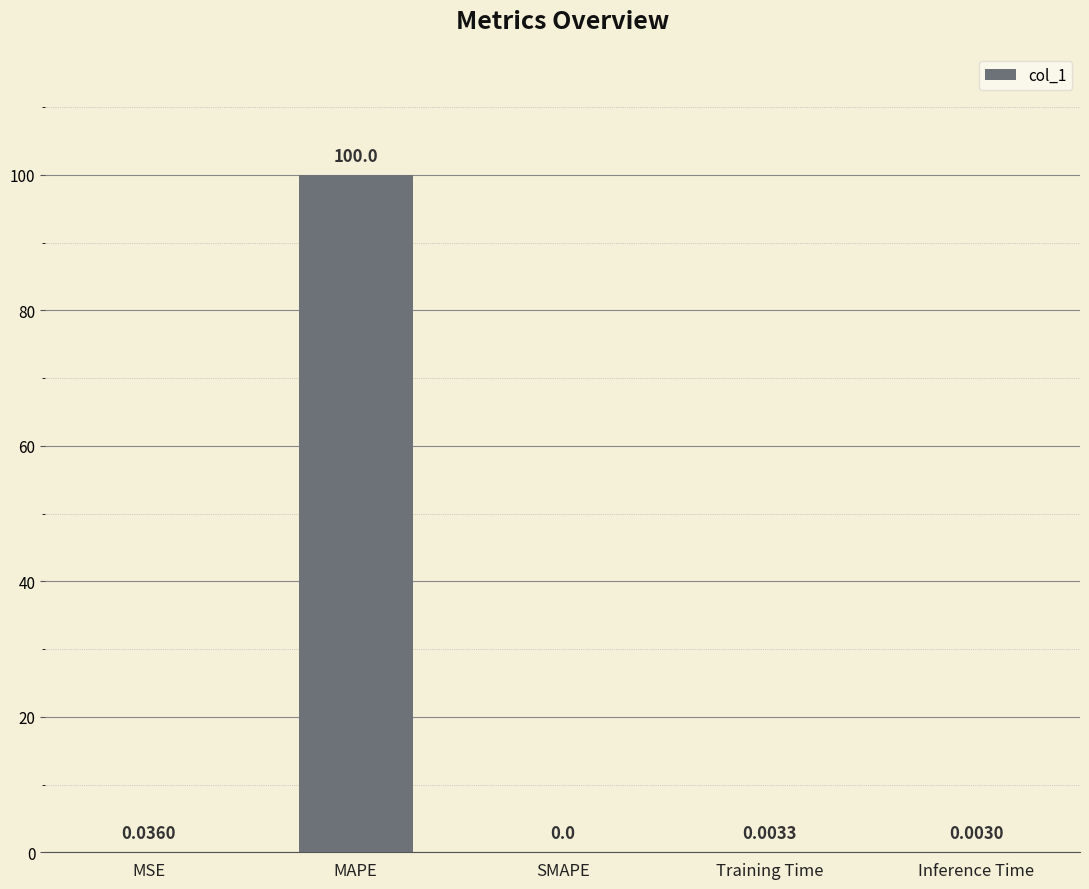

Which has a higher value, MAPE or Inference Time?

MAPE